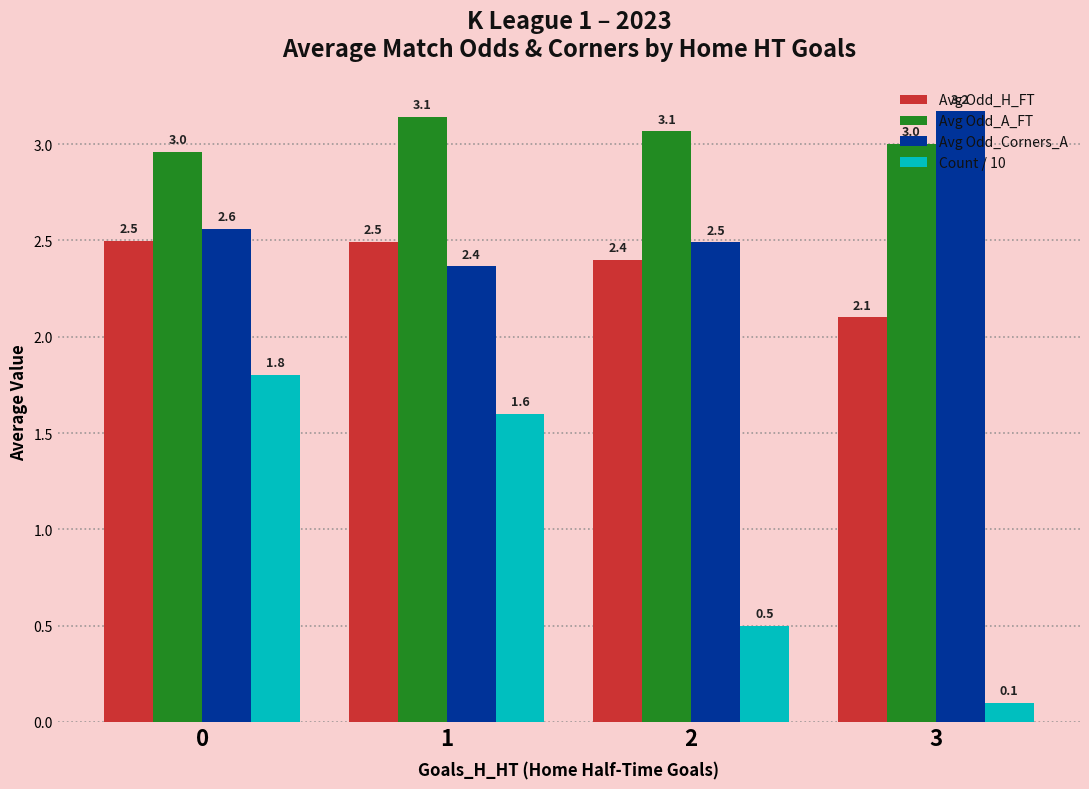

Rank the series at 2 from highest to lowest value.

Avg Odd_A_FT, Avg Odd_Corners_A, Avg Odd_H_FT, Count / 10